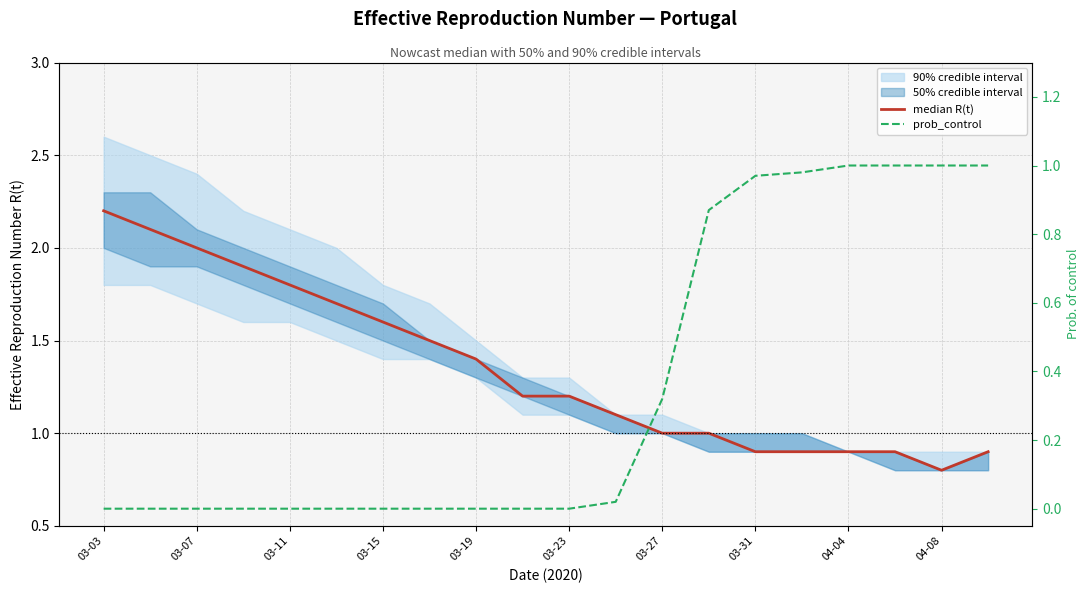

At how many categories does at least one series exceed 0?

20